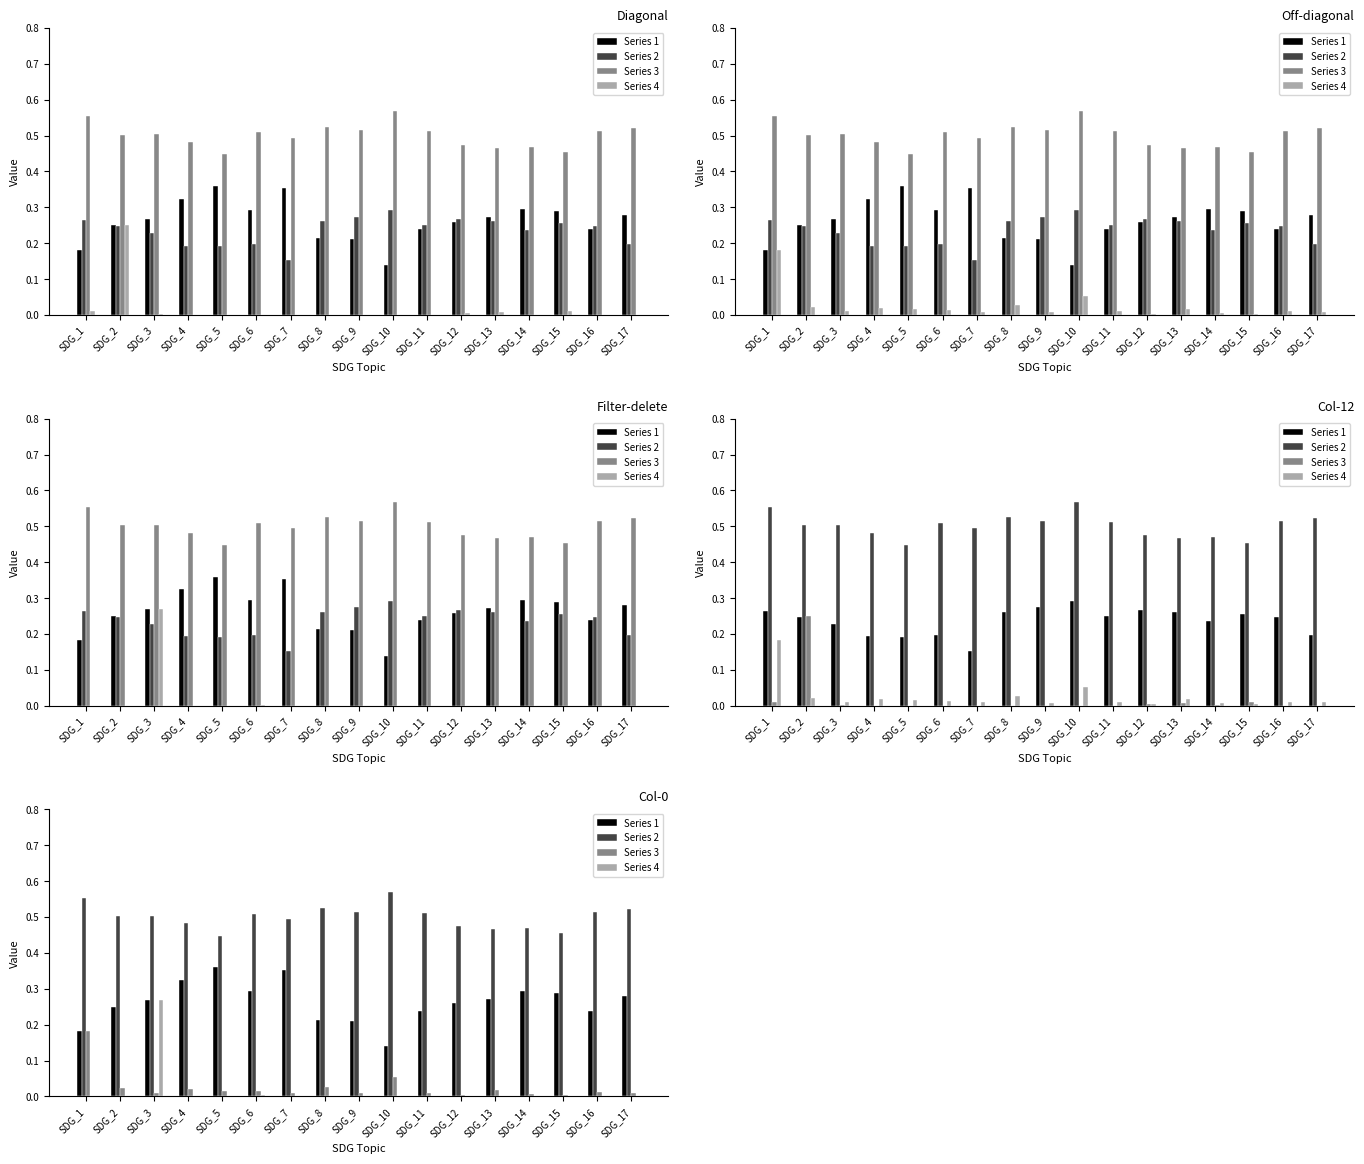

What is the total value across all series at SDG_16?

0.8